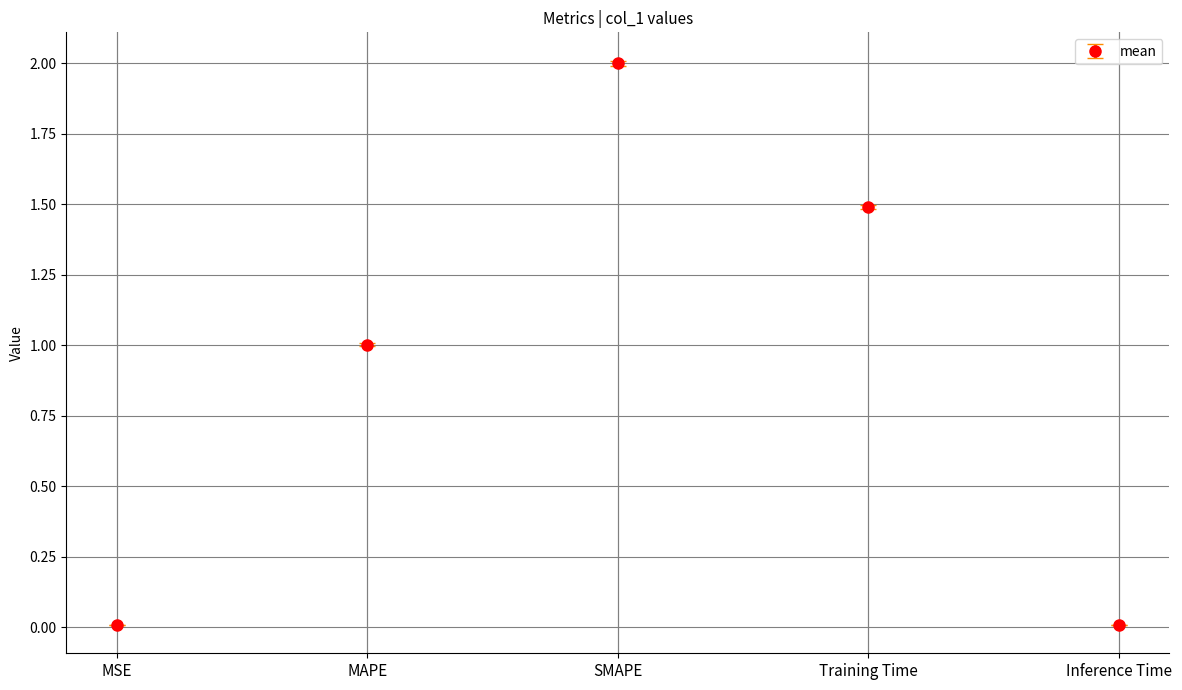

What is the label of the 5th point from the left?

Inference Time